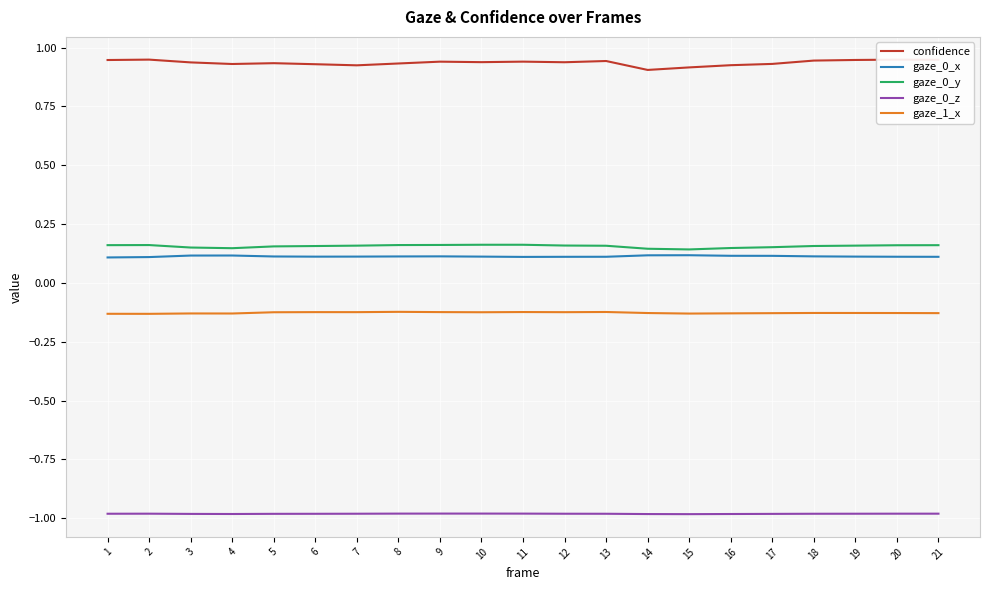

The value of gaze_0_z at 15 is -1.0. True or false?

True